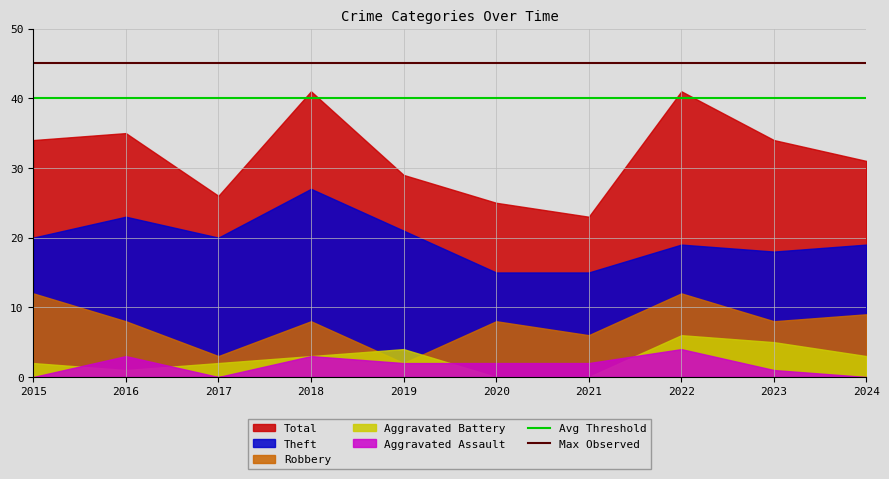

At which label is Avg Threshold closest to 40?

2015